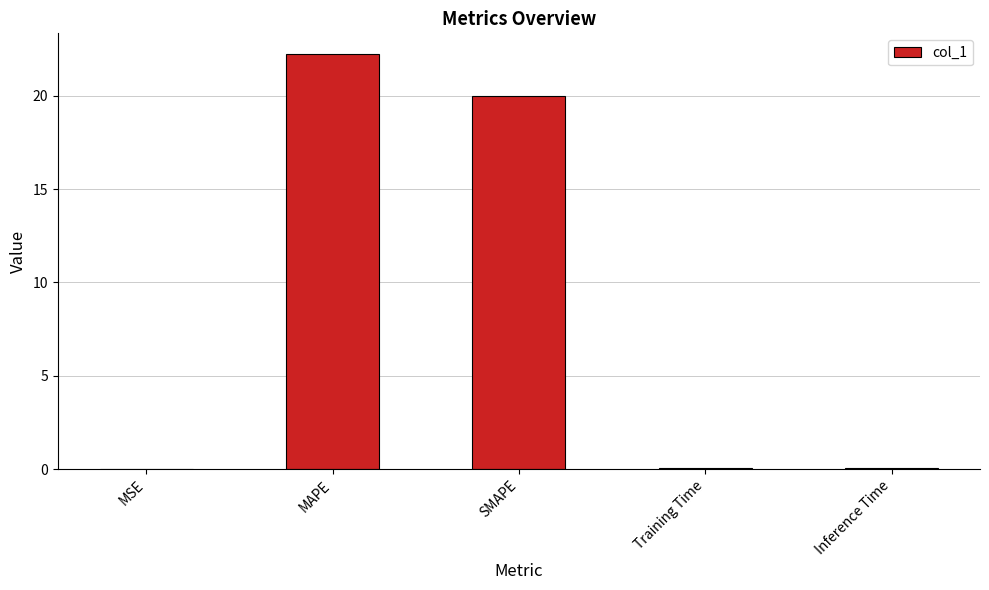

What is the sum of all values?

42.3